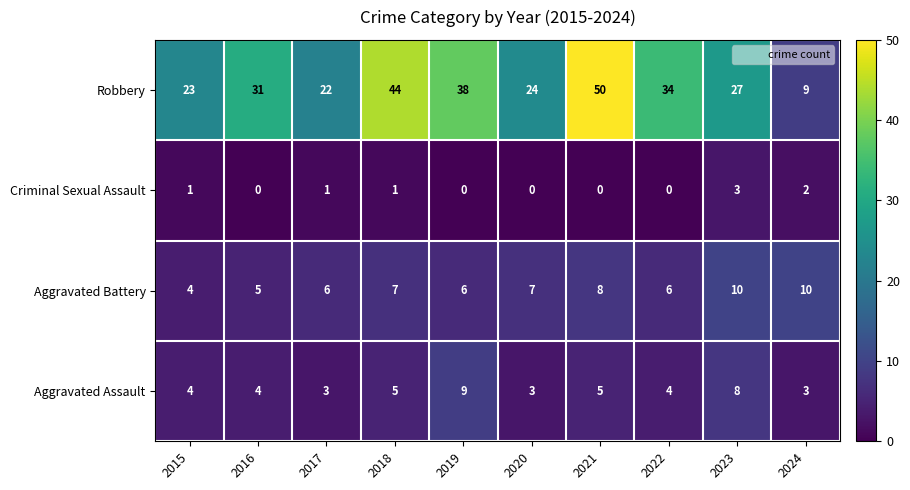

Is it true that Aggravated Battery equals 11 at 2019?

False